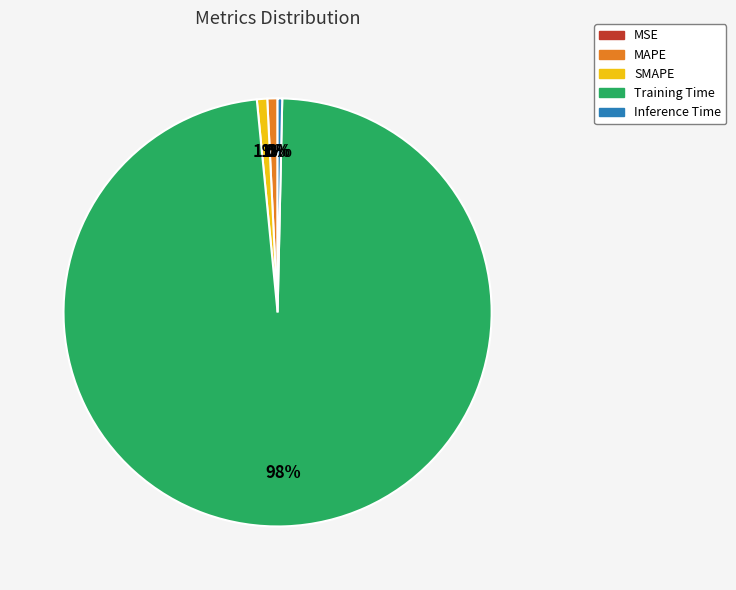

Which has a higher value, MAPE or Inference Time?

MAPE